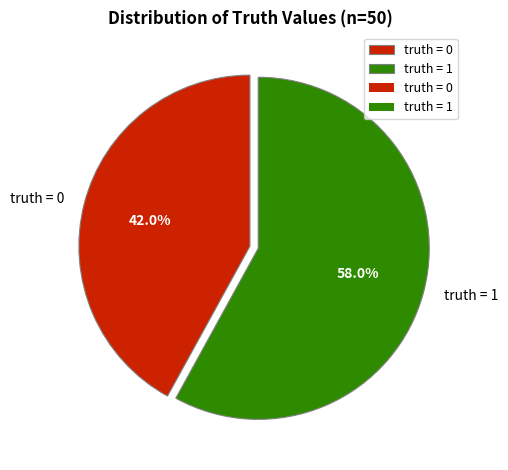

Rank the categories by value from lowest to highest.

truth = 0, truth = 1